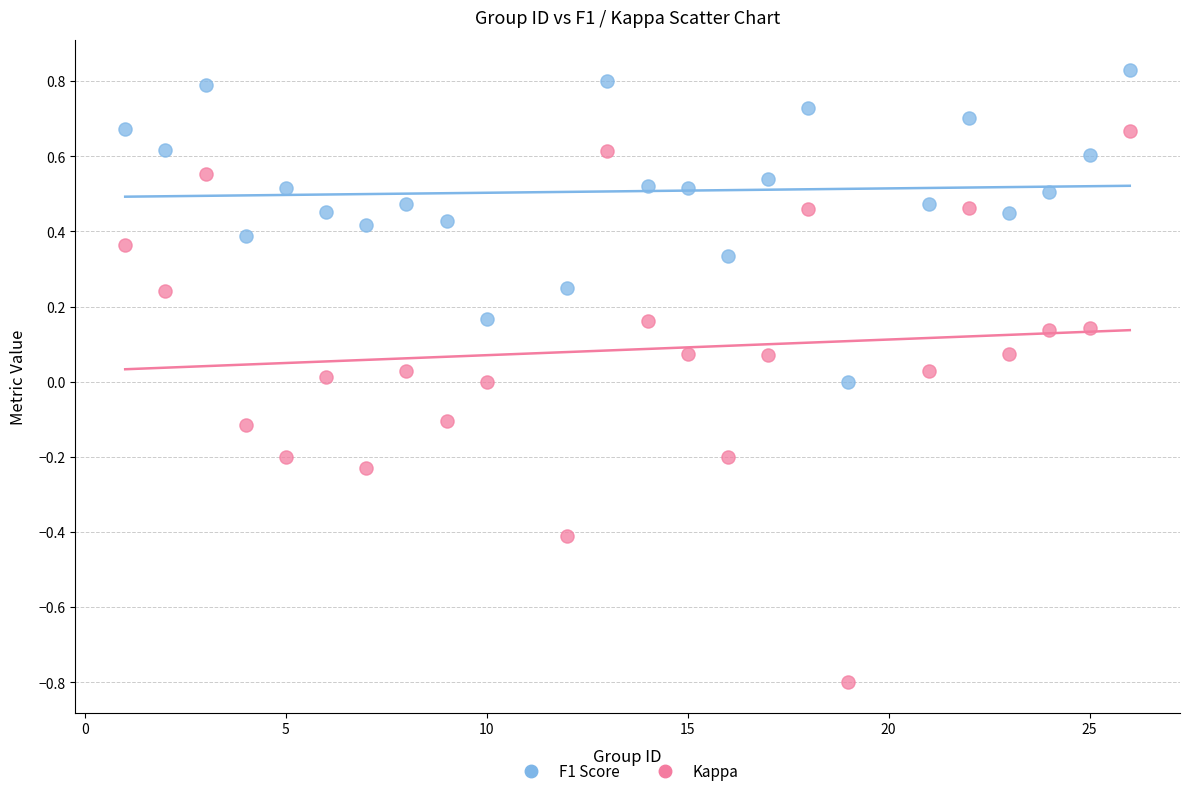

What are all the series names shown in the legend?

F1 Score, Kappa